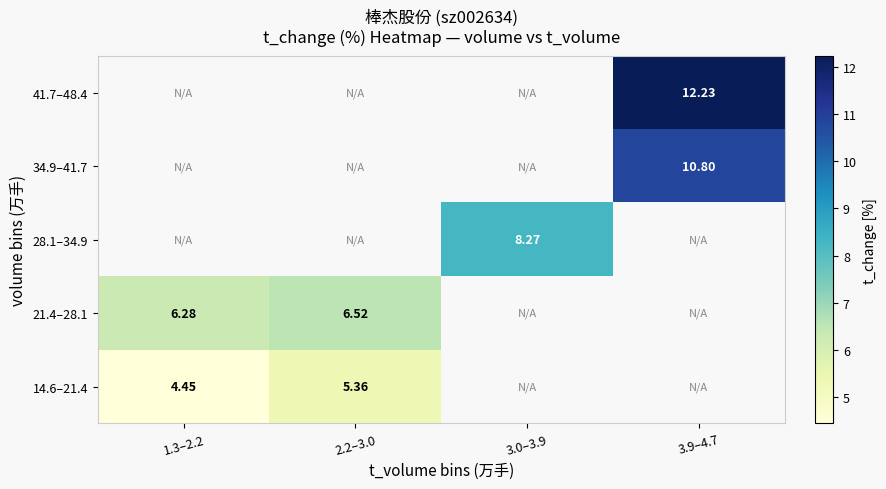

Is the value of 14.6–21.4 at 1.3–2.2 greater than the value of 21.4–28.1 at 1.3–2.2?

No